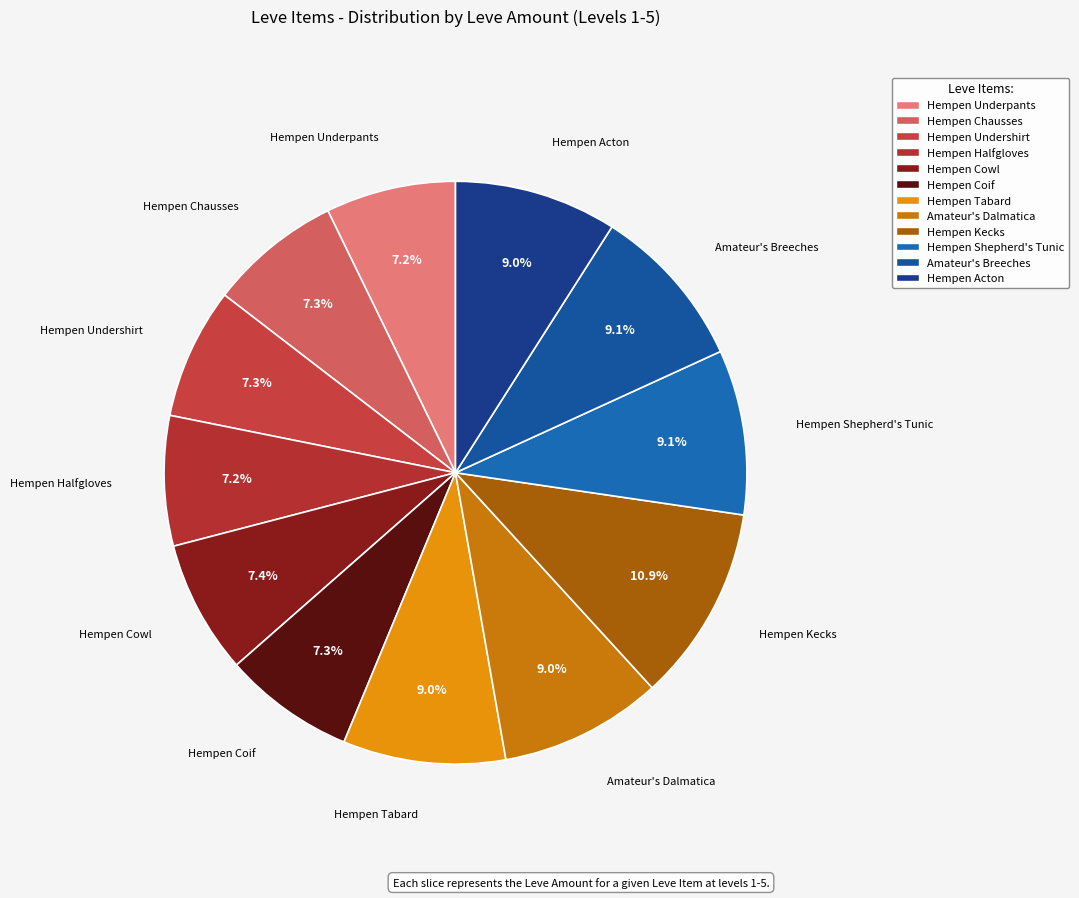

To the nearest percent, what is the average slice percentage?

8%